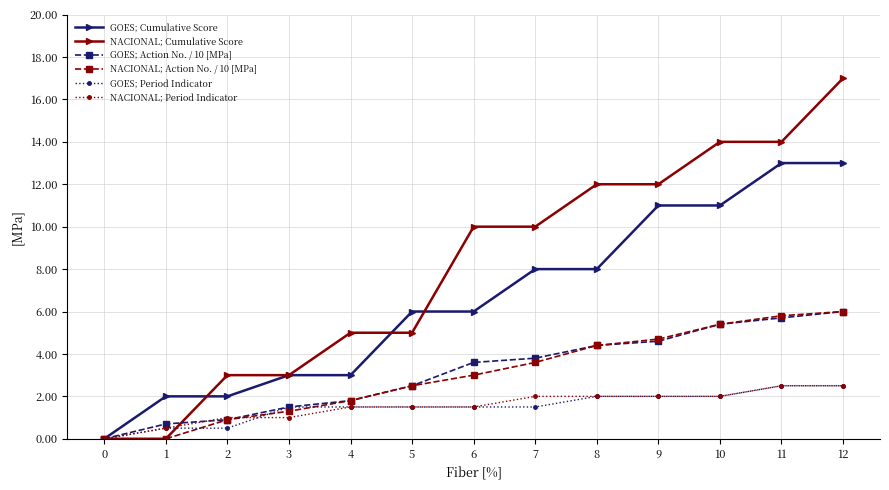

What are all the series names shown in the legend?

GOES; Cumulative Score, NACIONAL; Cumulative Score, GOES; Action No. / 10 [MPa], NACIONAL; Action No. / 10 [MPa], GOES; Period Indicator, NACIONAL; Period Indicator